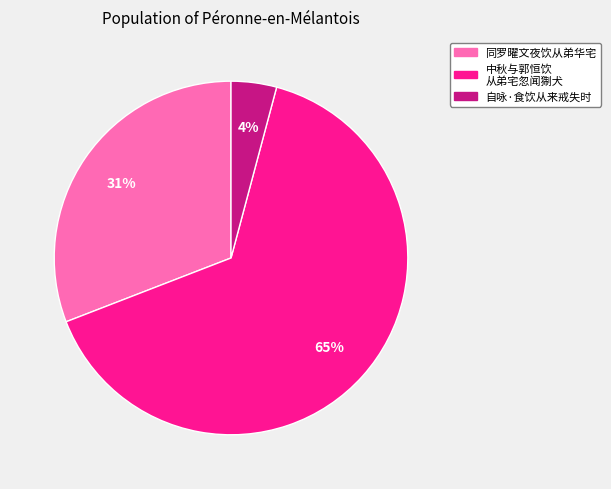

To the nearest percent, what is the difference between the largest and smallest slice percentages?

61%